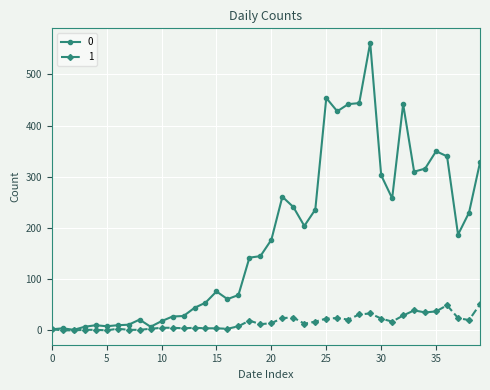

Rank the series by their maximum value, from highest to lowest.

0, 1